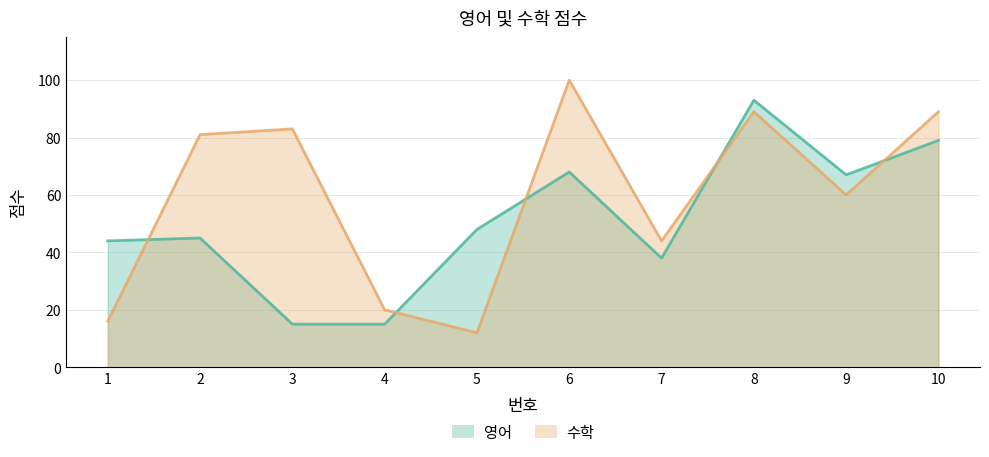

What is the average value of the 영어 series?

51